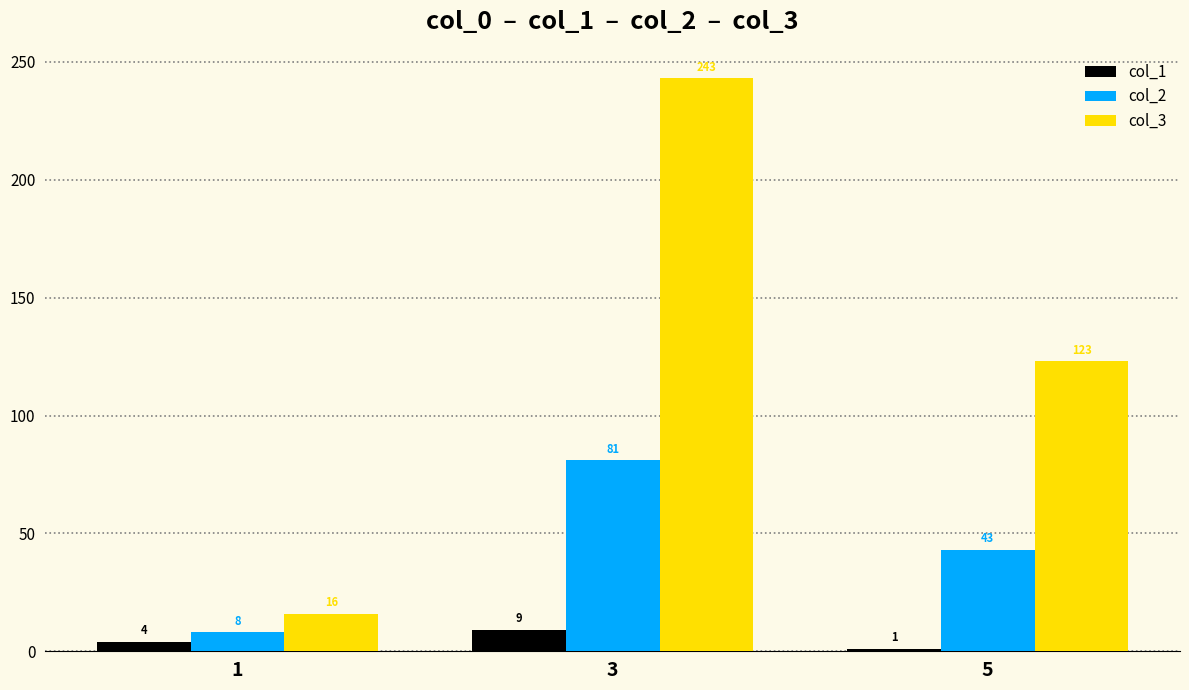

The col_3 series shows 376 at 3. True or false?

False